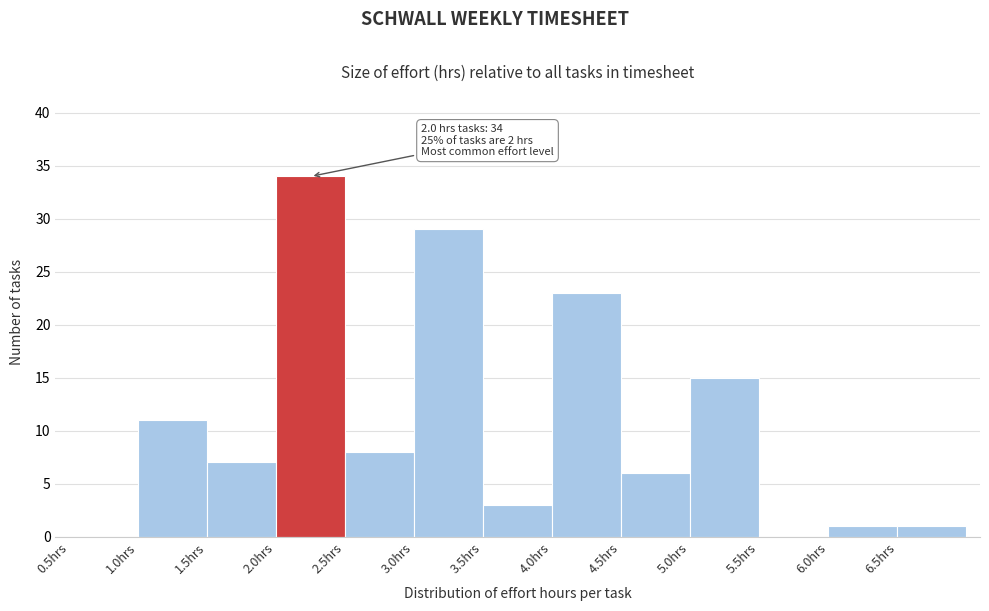

Which range on the x-axis has the tallest bar?

2.0 to 2.5